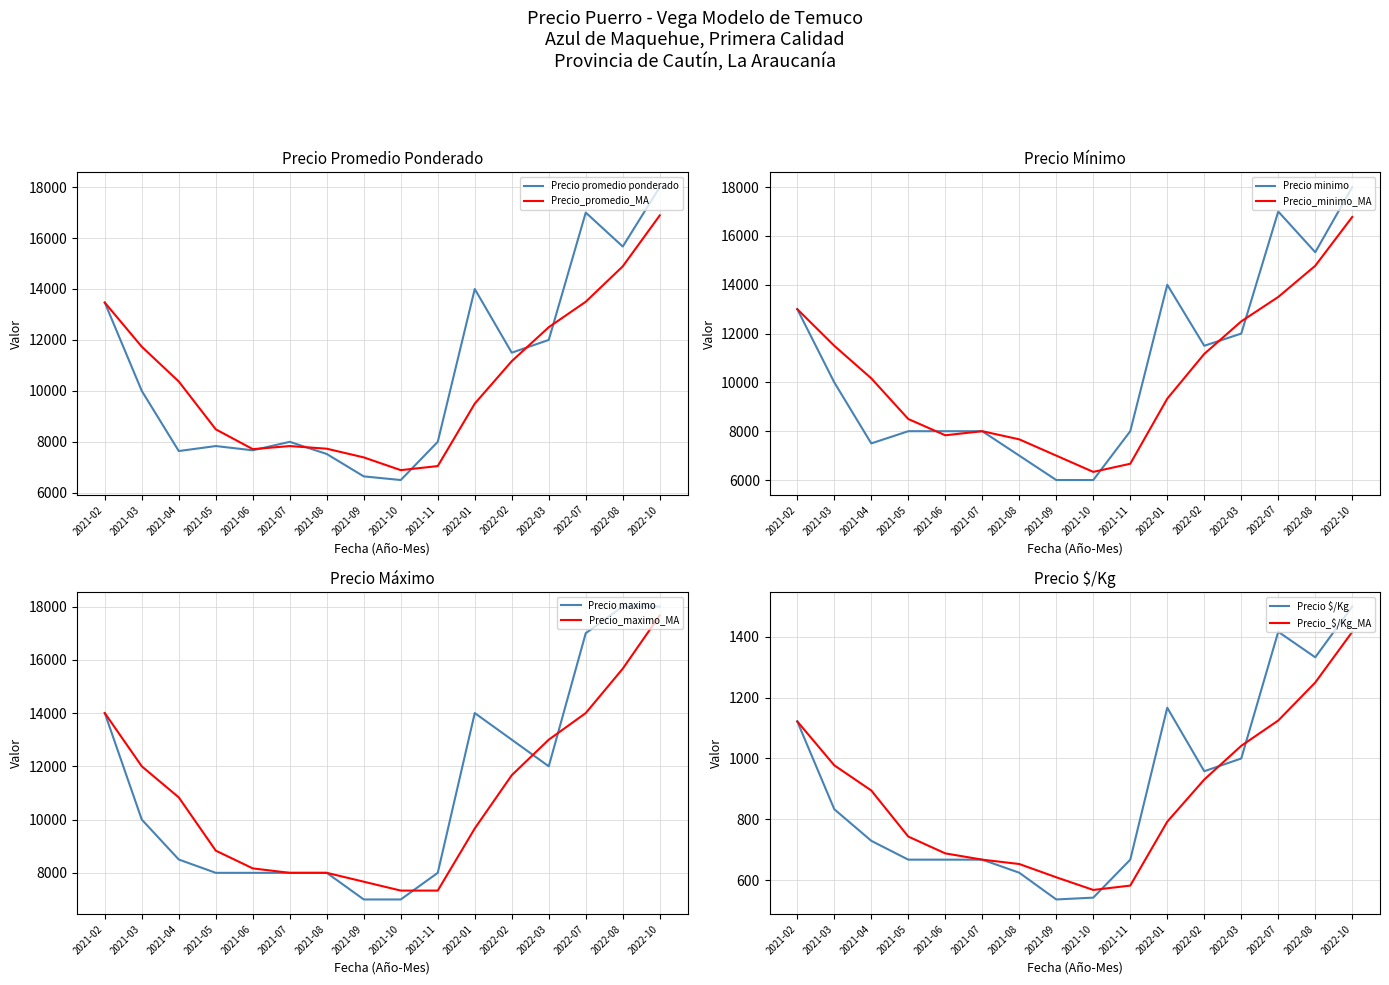

Reading left to right, extract all data points from this chart.

Precio promedio ponderado: 2021-02=13467	2021-03=10000	2021-04=7638	2021-05=7834	2021-06=7667	2021-07=8000	2021-08=7522	2021-09=6643	2021-10=6500	2021-11=8000	2022-01=14000	2022-02=11500	2022-03=12000	2022-07=17000	2022-08=15667	2022-10=18000
Precio minimo: 2021-02=13000	2021-03=10000	2021-04=7500	2021-05=8000	2021-06=8000	2021-07=8000	2021-08=7000	2021-09=6000	2021-10=6000	2021-11=8000	2022-01=14000	2022-02=11500	2022-03=12000	2022-07=17000	2022-08=15333	2022-10=18000
Precio maximo: 2021-02=14000	2021-03=10000	2021-04=8500	2021-05=8000	2021-06=8000	2021-07=8000	2021-08=8000	2021-09=7000	2021-10=7000	2021-11=8000	2022-01=14000	2022-02=13000	2022-03=12000	2022-07=17000	2022-08=18000	2022-10=18000
Precio $/Kg: 2021-02=1122	2021-03=833	2021-04=729	2021-05=667	2021-06=667	2021-07=667	2021-08=624	2021-09=536	2021-10=542	2021-11=667	2022-01=1167	2022-02=958	2022-03=1000	2022-07=1417	2022-08=1333	2022-10=1500